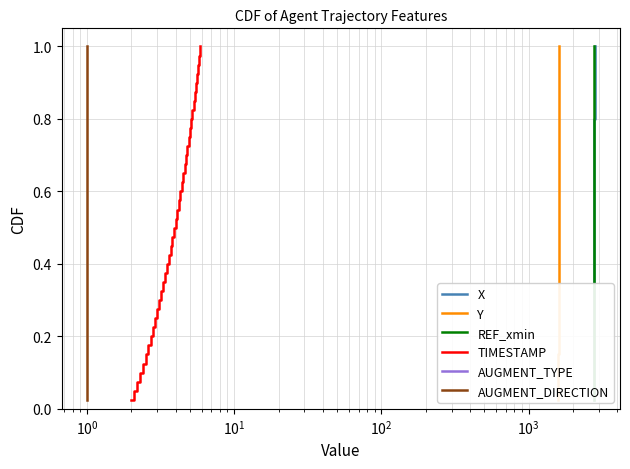

Is the value of REF_xmin at 32 greater than the value of AUGMENT_DIRECTION at 38?

No